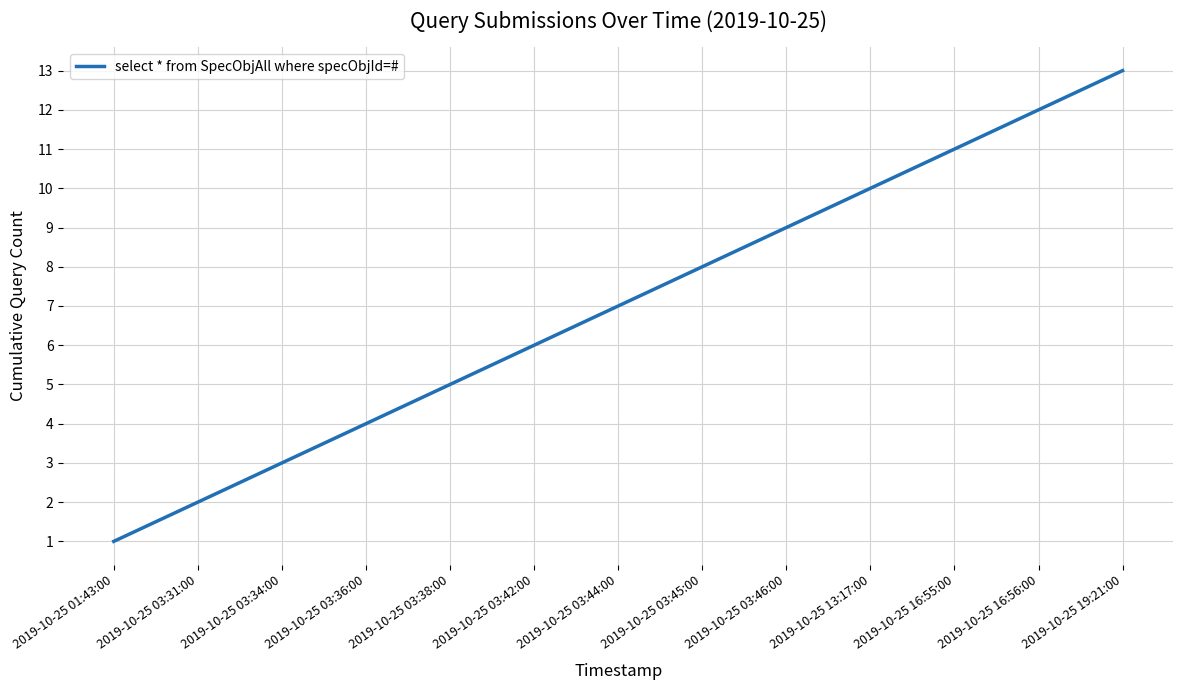

Rank the categories by value from lowest to highest.

2019-10-25 01:43:00, 2019-10-25 03:31:00, 2019-10-25 03:34:00, 2019-10-25 03:36:00, 2019-10-25 03:38:00, 2019-10-25 03:42:00, 2019-10-25 03:44:00, 2019-10-25 03:45:00, 2019-10-25 03:46:00, 2019-10-25 13:17:00, 2019-10-25 16:55:00, 2019-10-25 16:56:00, 2019-10-25 19:21:00